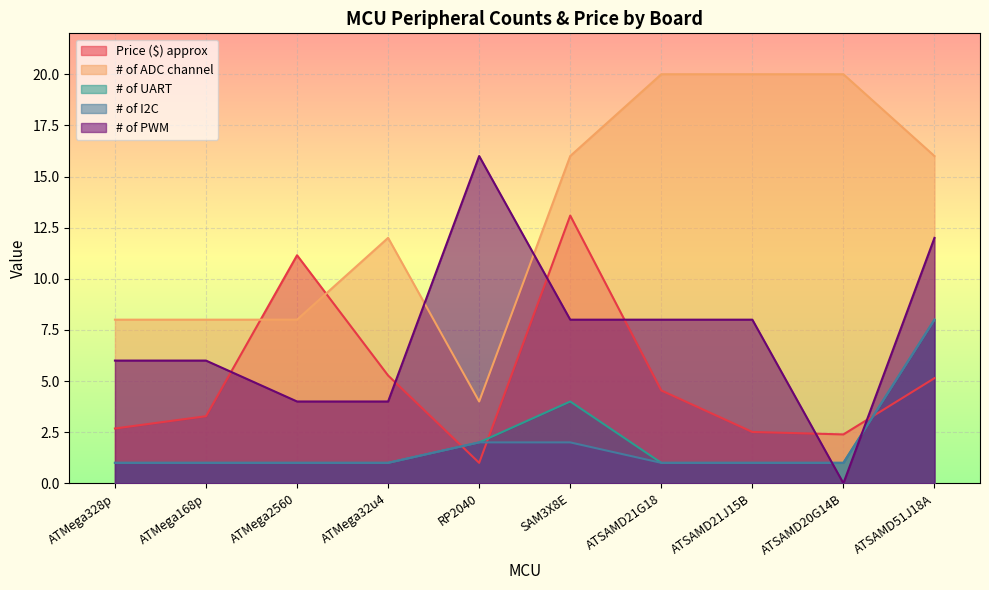

What is the value of the # of ADC channel point at the 5th from the left?

4.0